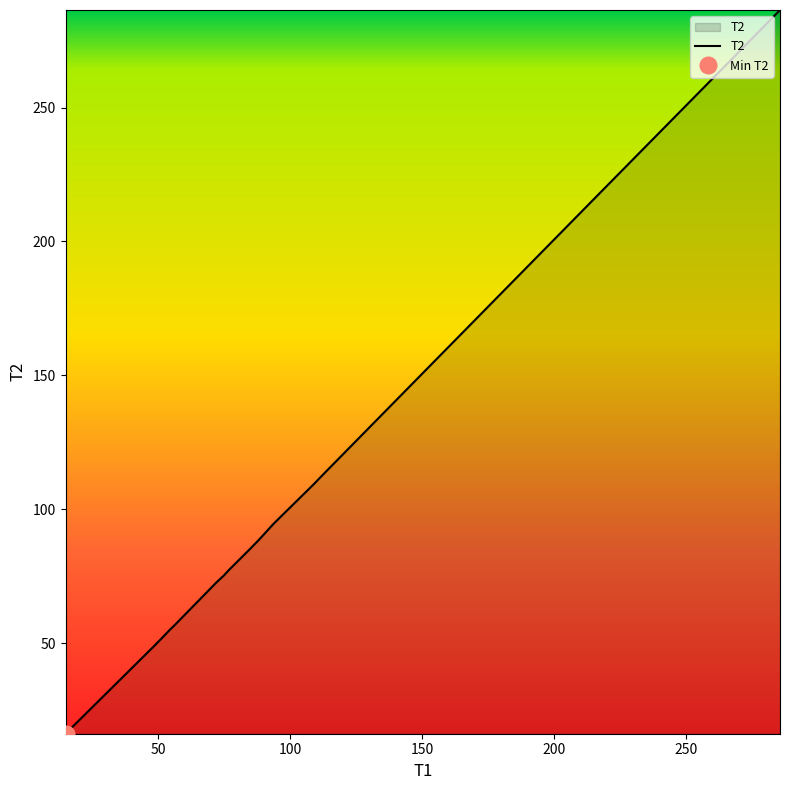

List the labels in order of value, largest first.

285.65, 269.07, 216.2, 112.6, 108.88, 93.717, 87.95, 85.017, 76.517, 74.85, 71.95, 55.95, 54.5, 51.083, 48.633, 14.8